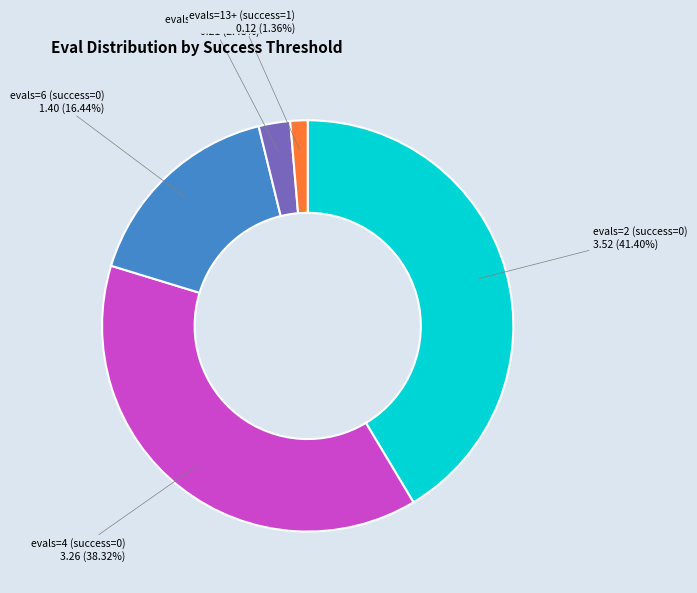

Which has a higher value, evals=13+ (success=1) or evals=4 (success=0)?

evals=4 (success=0)